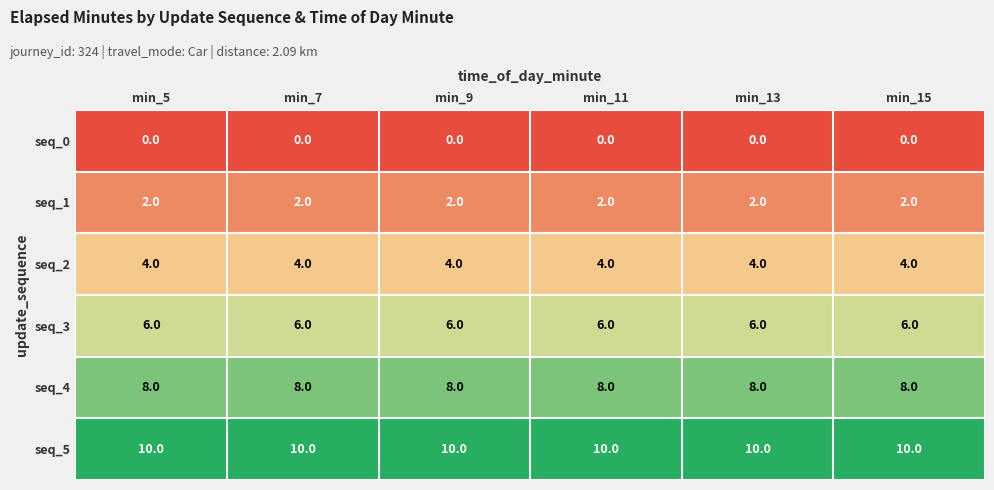

What is the difference between the highest and lowest values at min_13?

10